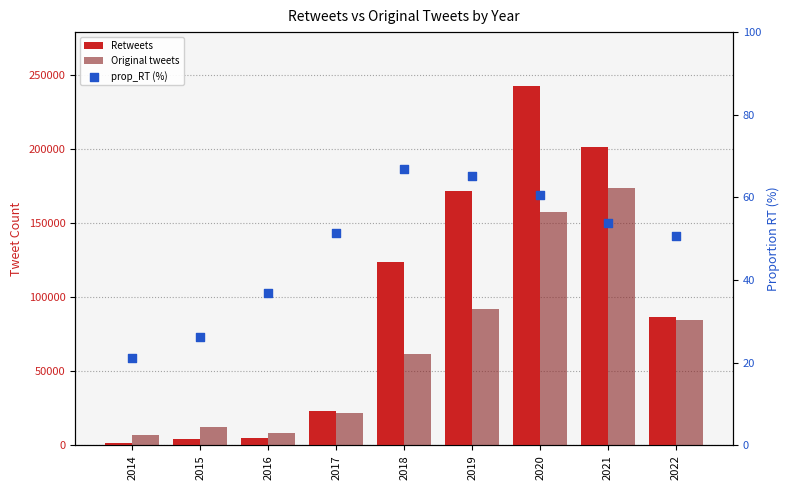

At which category is the sum across all series the highest?

2020